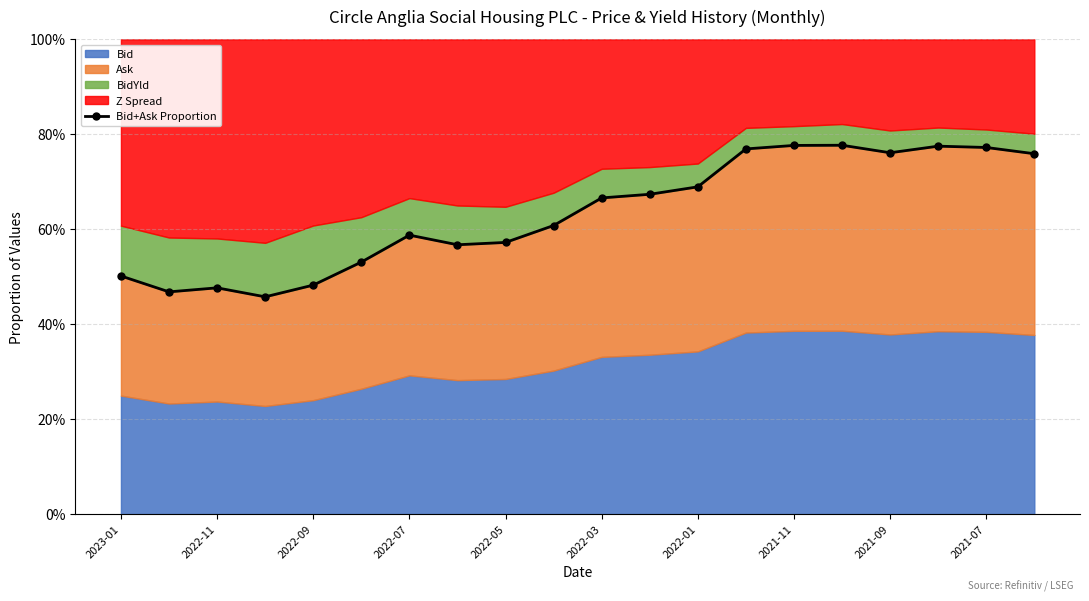

How many interior local peaks (higher than both neighbors) does the data have?

4